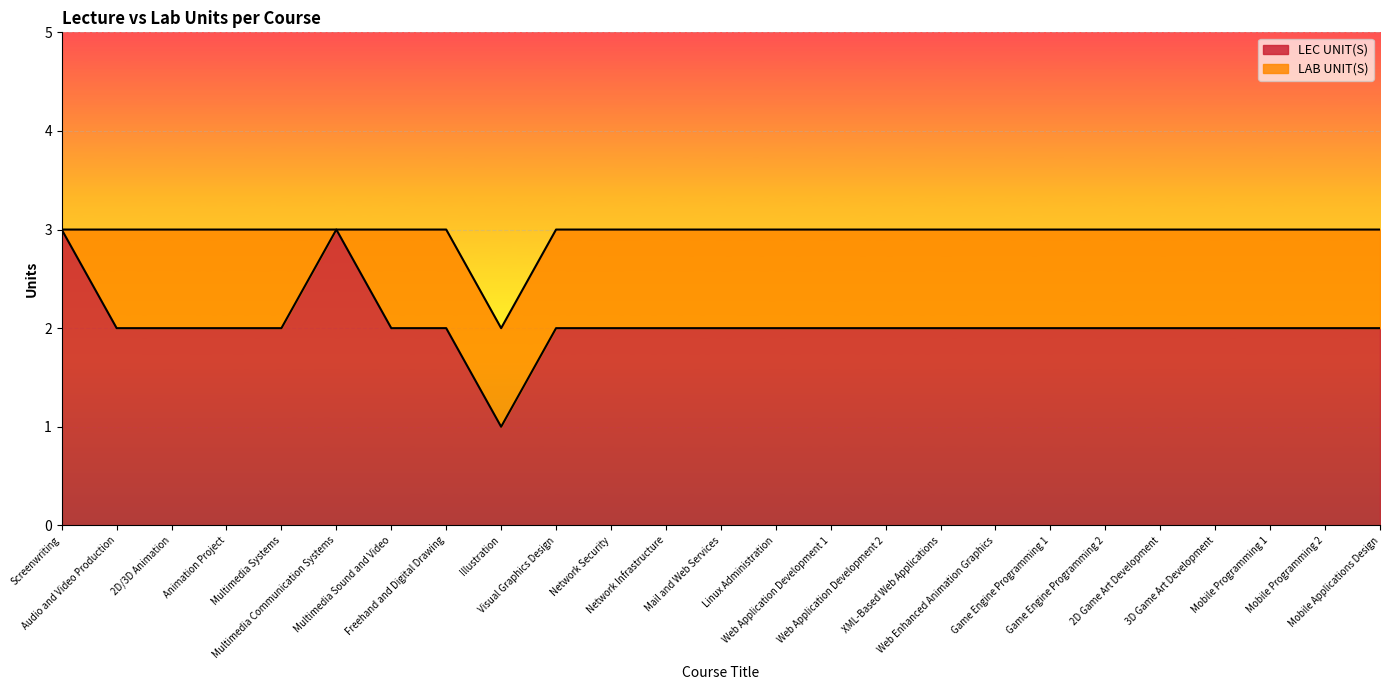

What is the difference between the highest and lowest values at Visual Graphics Design?

1